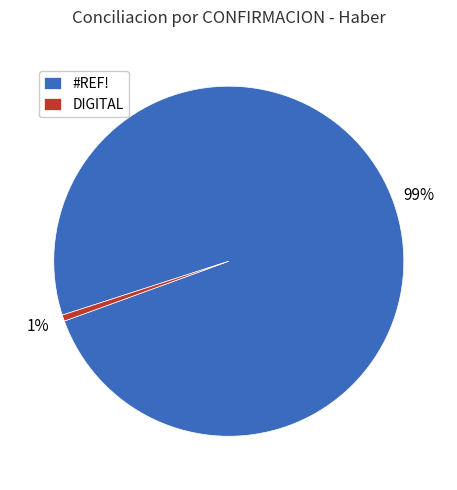

To the nearest percent, what is the average slice percentage?

50%